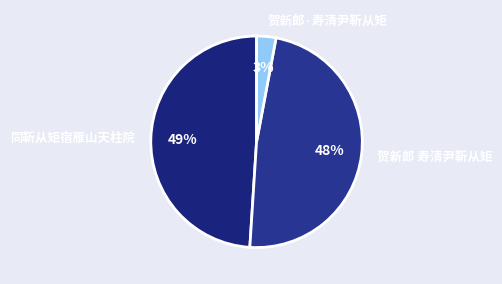

To the nearest percent, what percentage of the pie is 贺新郎 寿清尹靳从矩?

48%